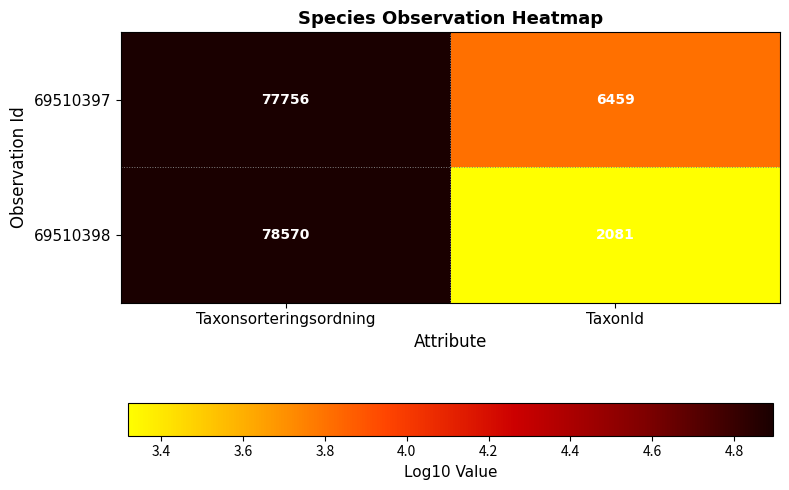

What is the smallest value displayed?

2081